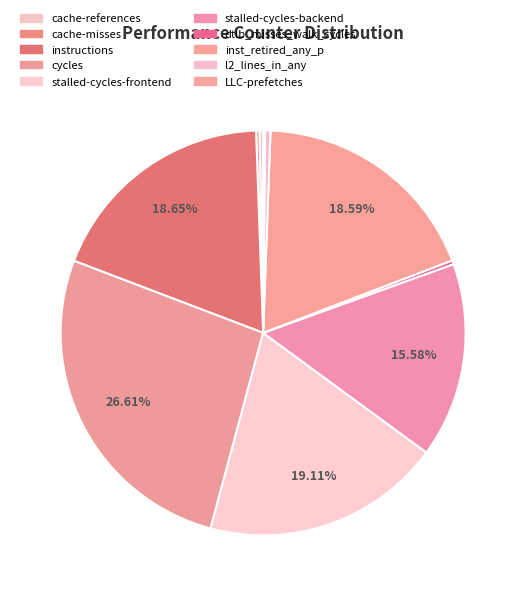

Is it true that cache-misses is 0% of the pie?

True